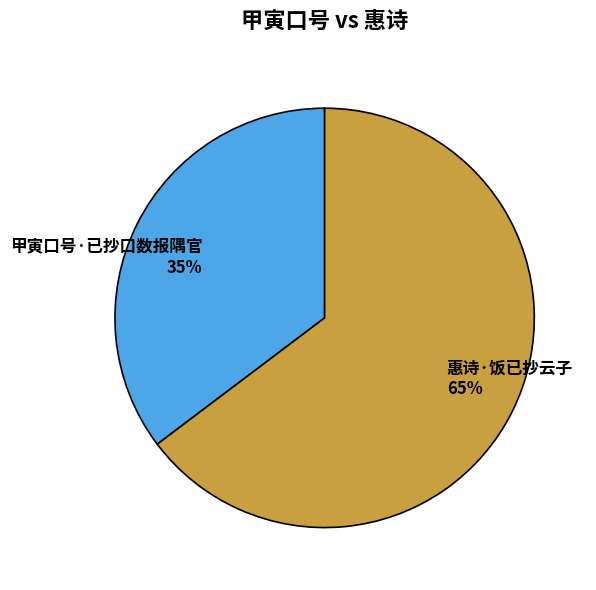

To the nearest percent, what portion does 惠诗·饭已抄云子 represent?

65%